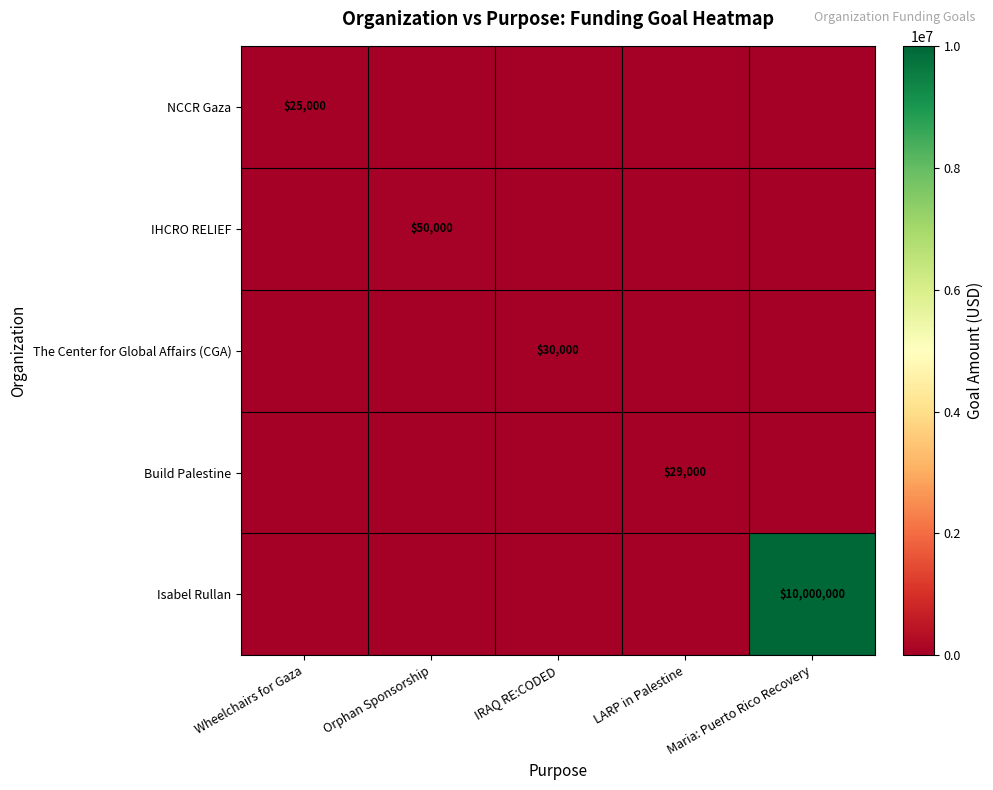

True or false: Isabel Rullan has a value of 10000000 at Maria: Puerto Rico Recovery.

True